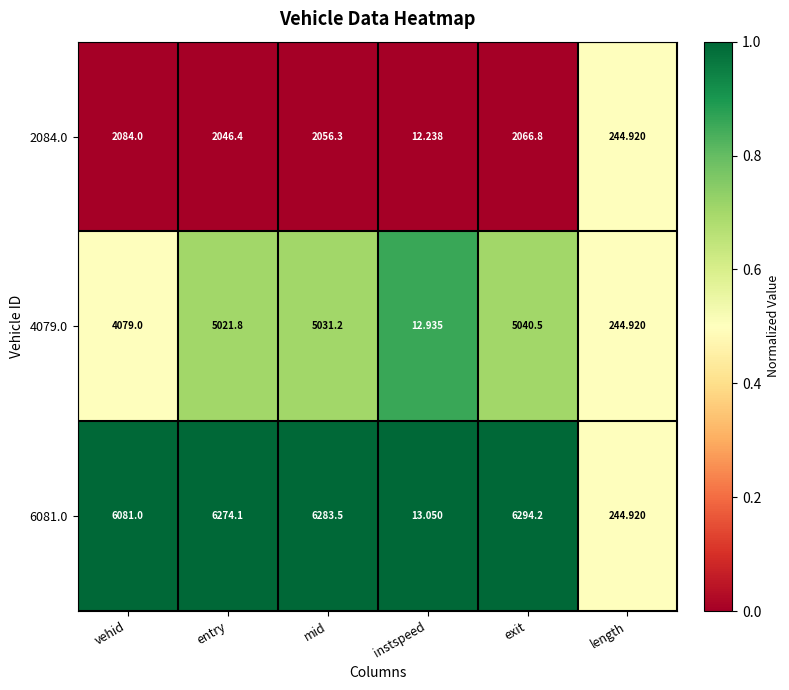

Which label corresponds to the largest value in the chart?

exit